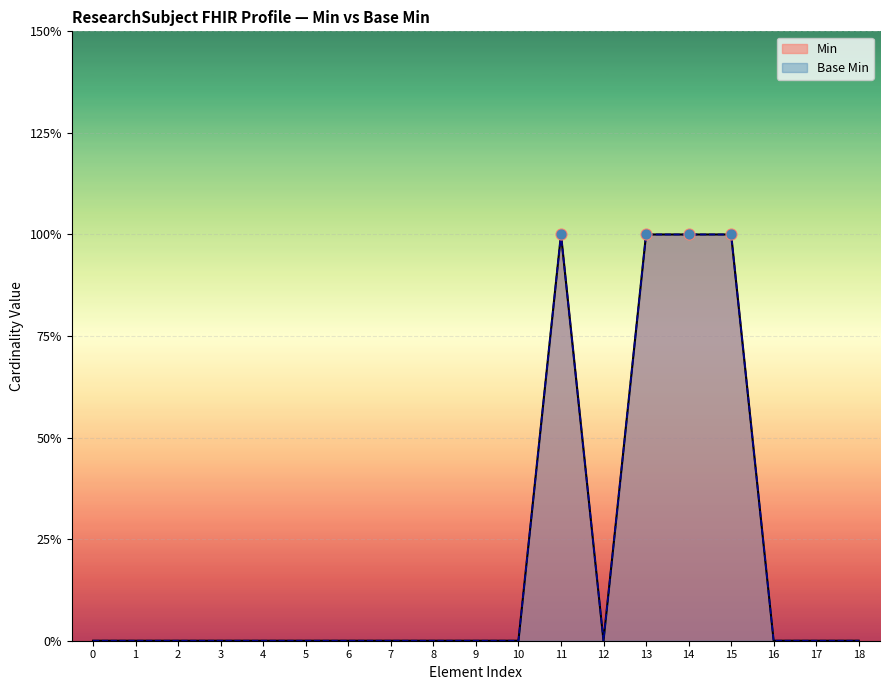

At how many categories does at least one series exceed 0?

4